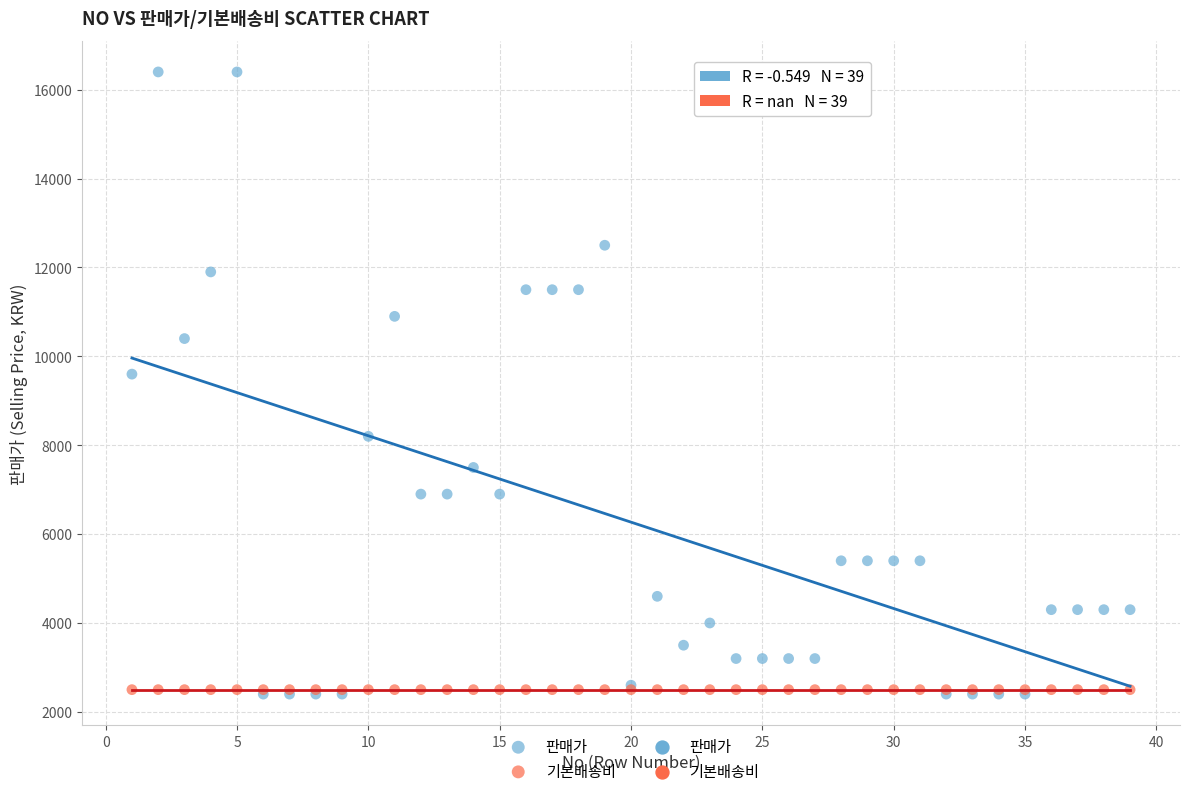

Which series contains the highest Y value?

판매가